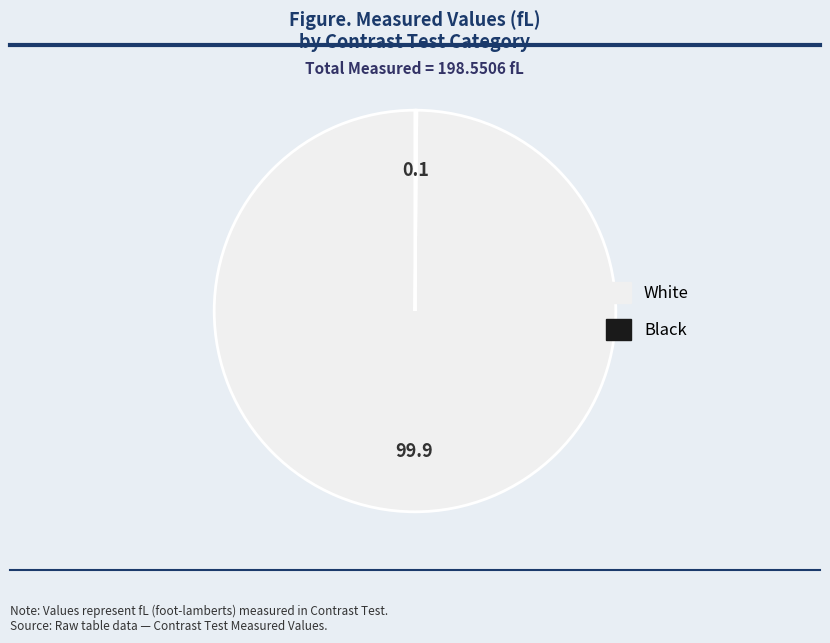

The White slice represents 100% of the pie. True or false?

True